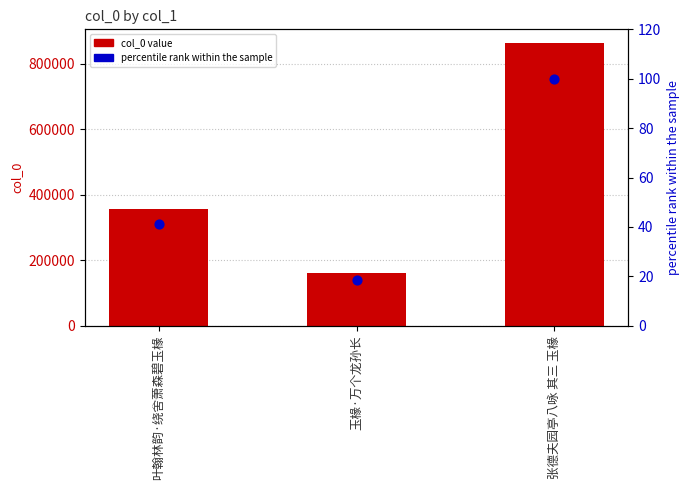

What is the total value across all series at 叶翰林韵·绕舍萧森碧玉椽?

355867.3